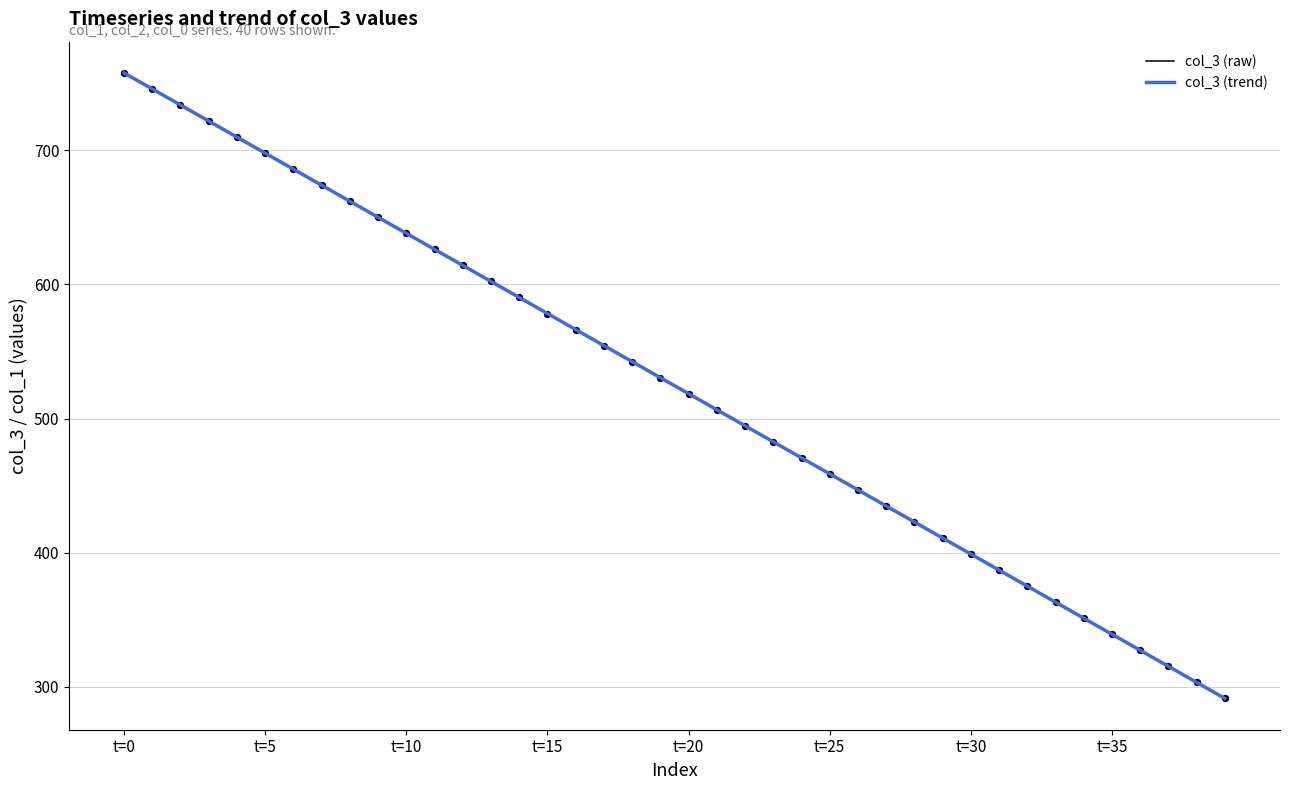

The value of col_3 (raw) at t=35 is 606.4. True or false?

False